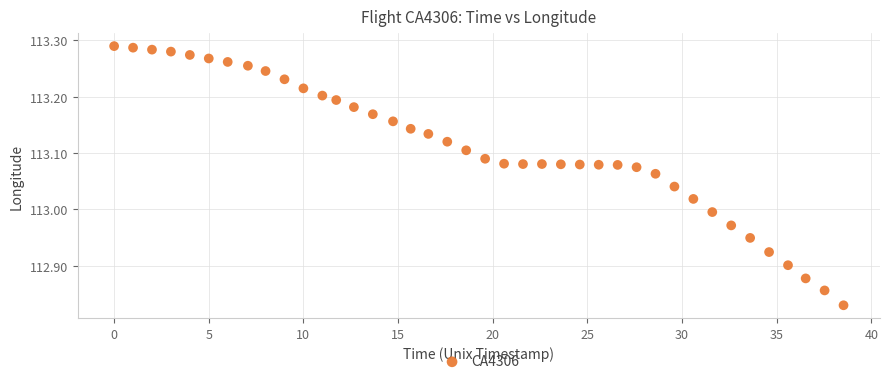

What is the range of X values (max minus min)?

38.5